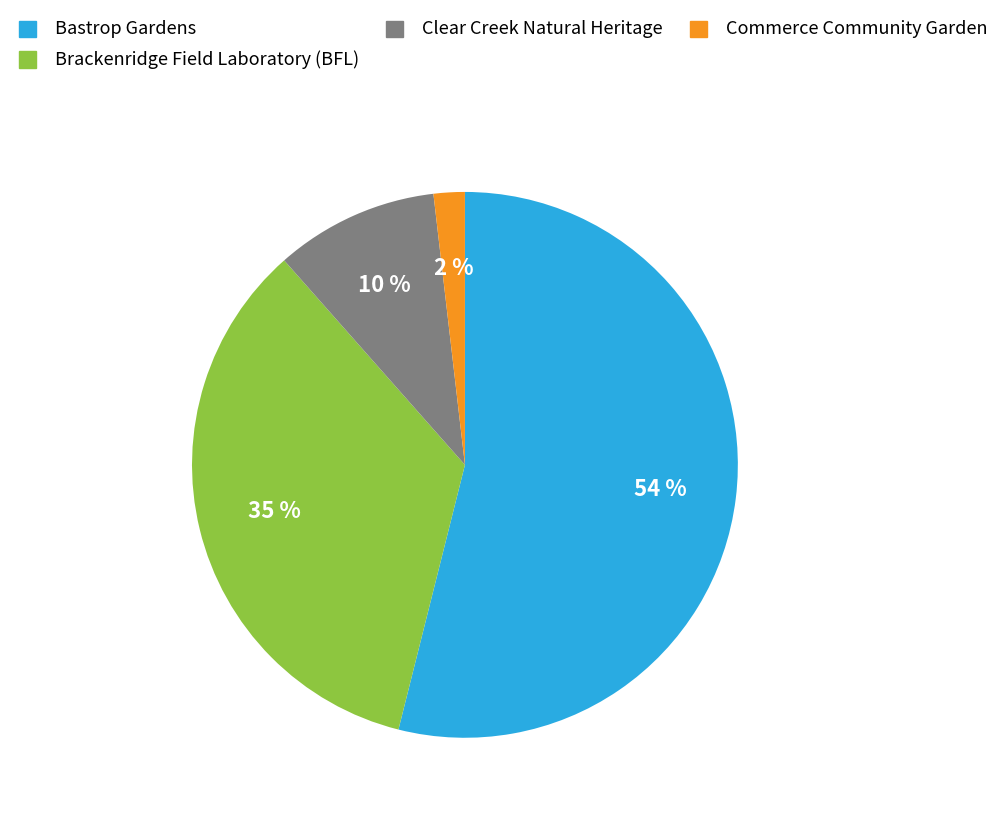

To the nearest percent, what is the average slice percentage?

25%